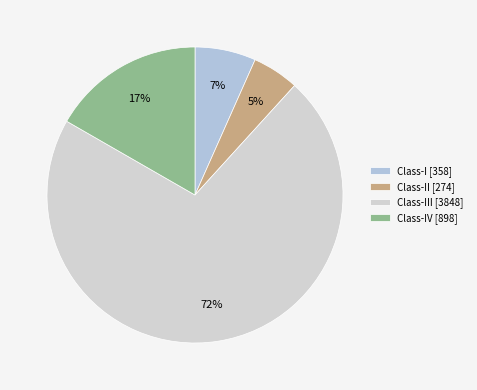

How many slices are in this pie chart?

4